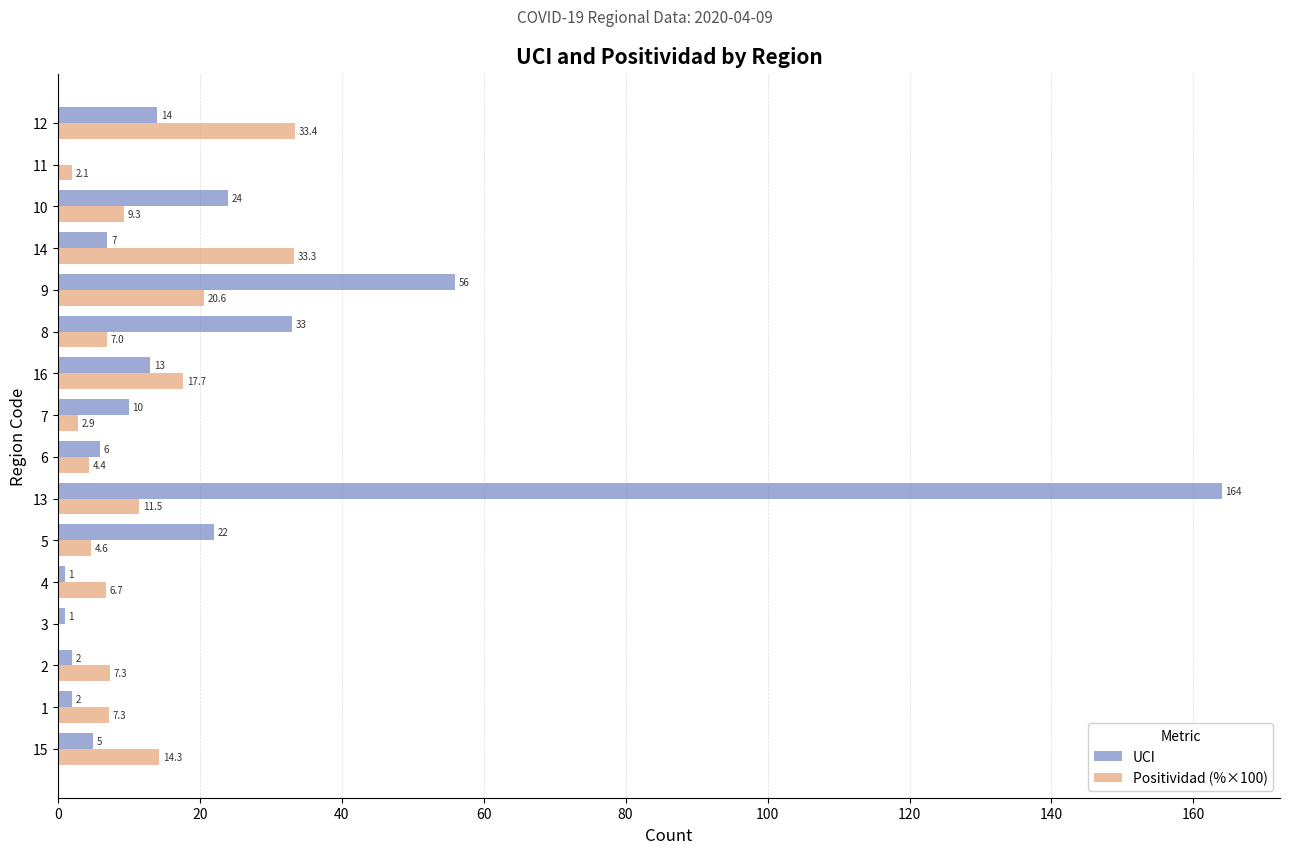

Between 4 and 7, which series saw the biggest shift?

UCI